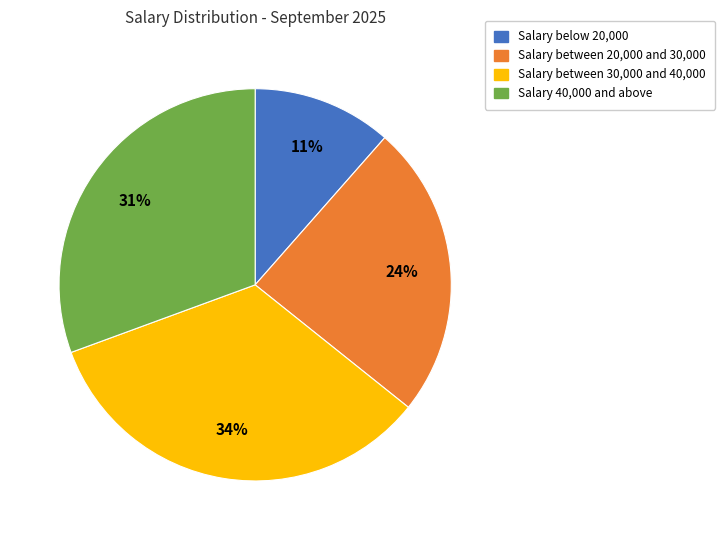

Does any single category account for the majority?

No